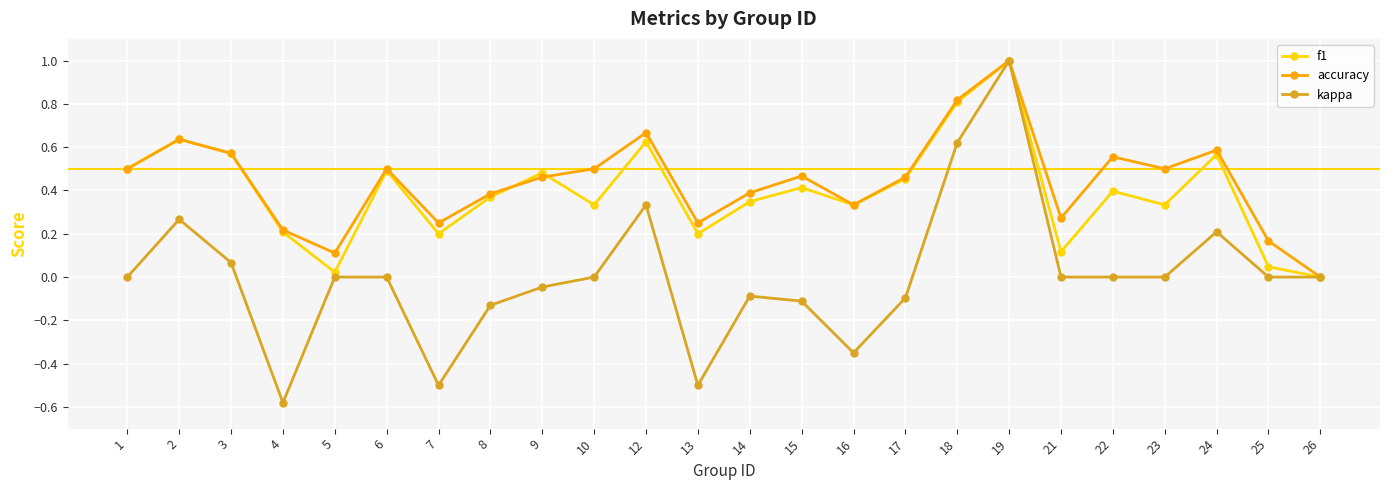

Which series has the largest total across all categories?

accuracy